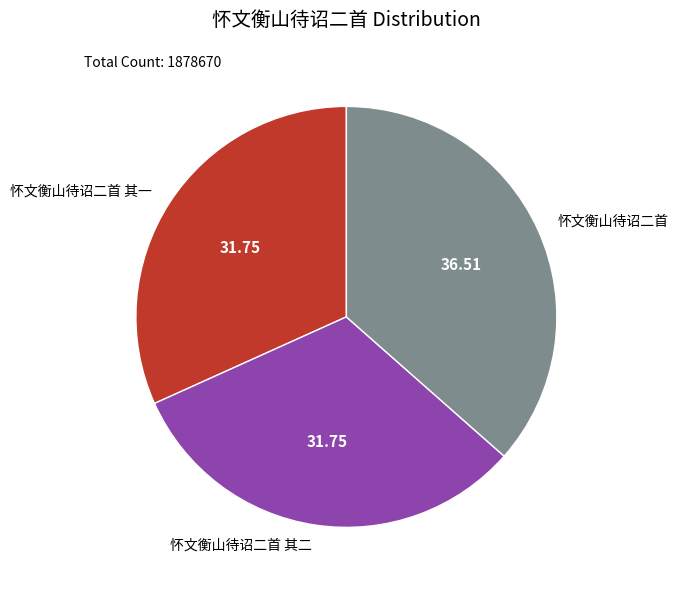

Which category has the biggest portion of the pie?

怀文衡山待诏二首